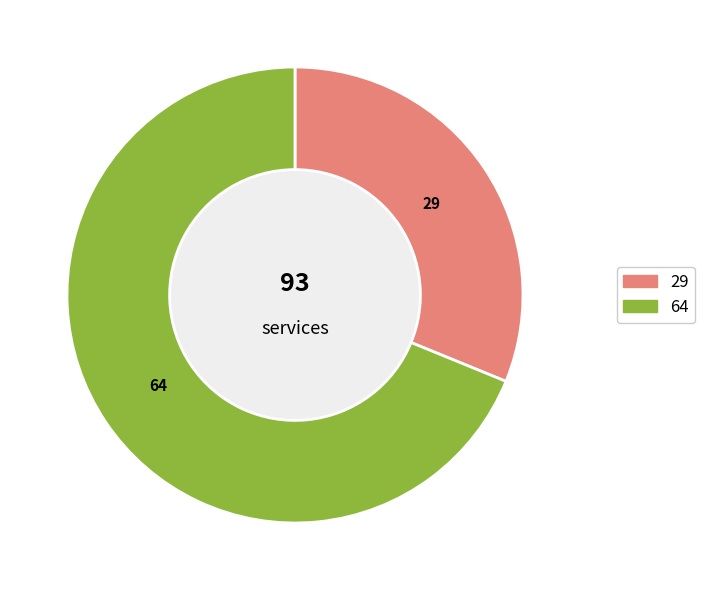

True or false: 29 accounts for 40% of the total.

False